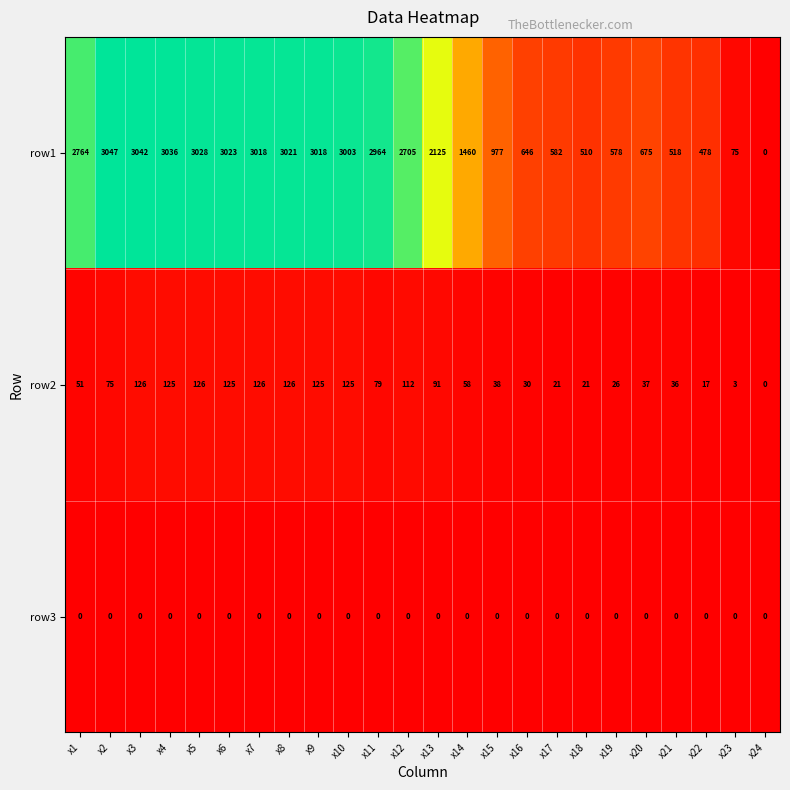

What is the greatest value displayed?

3047